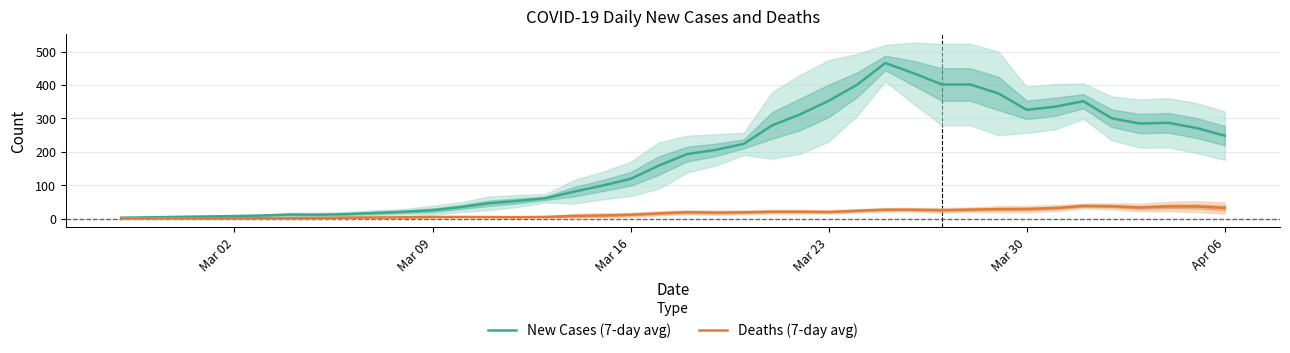

At which category does Deaths (7-day avg) reach its first local valley?

Mar 23